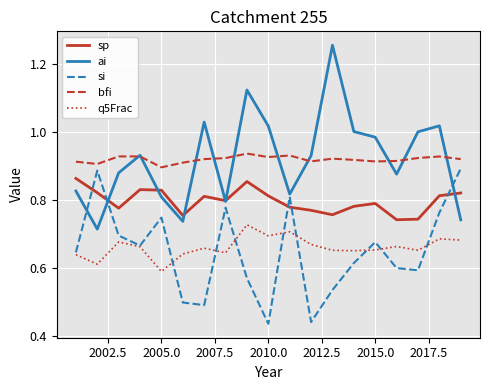

True or false: bfi and sp cross at least once.

False